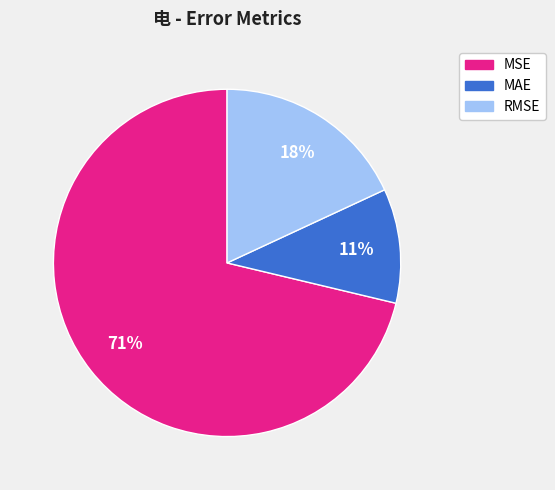

To the nearest percent, what is the difference between the RMSE and MAE slice percentages?

7%